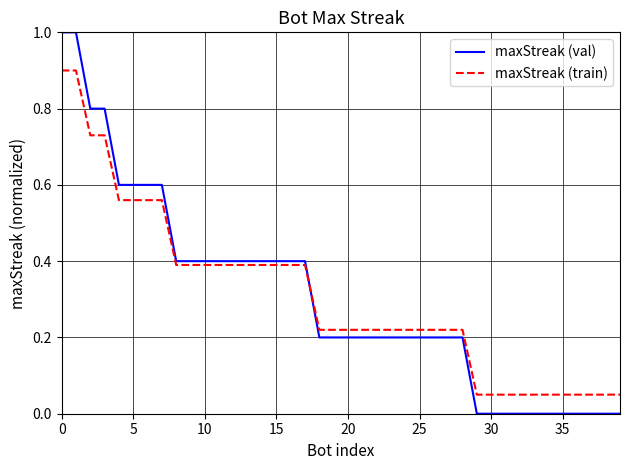

Is this an area chart (filled region under the line)?

No